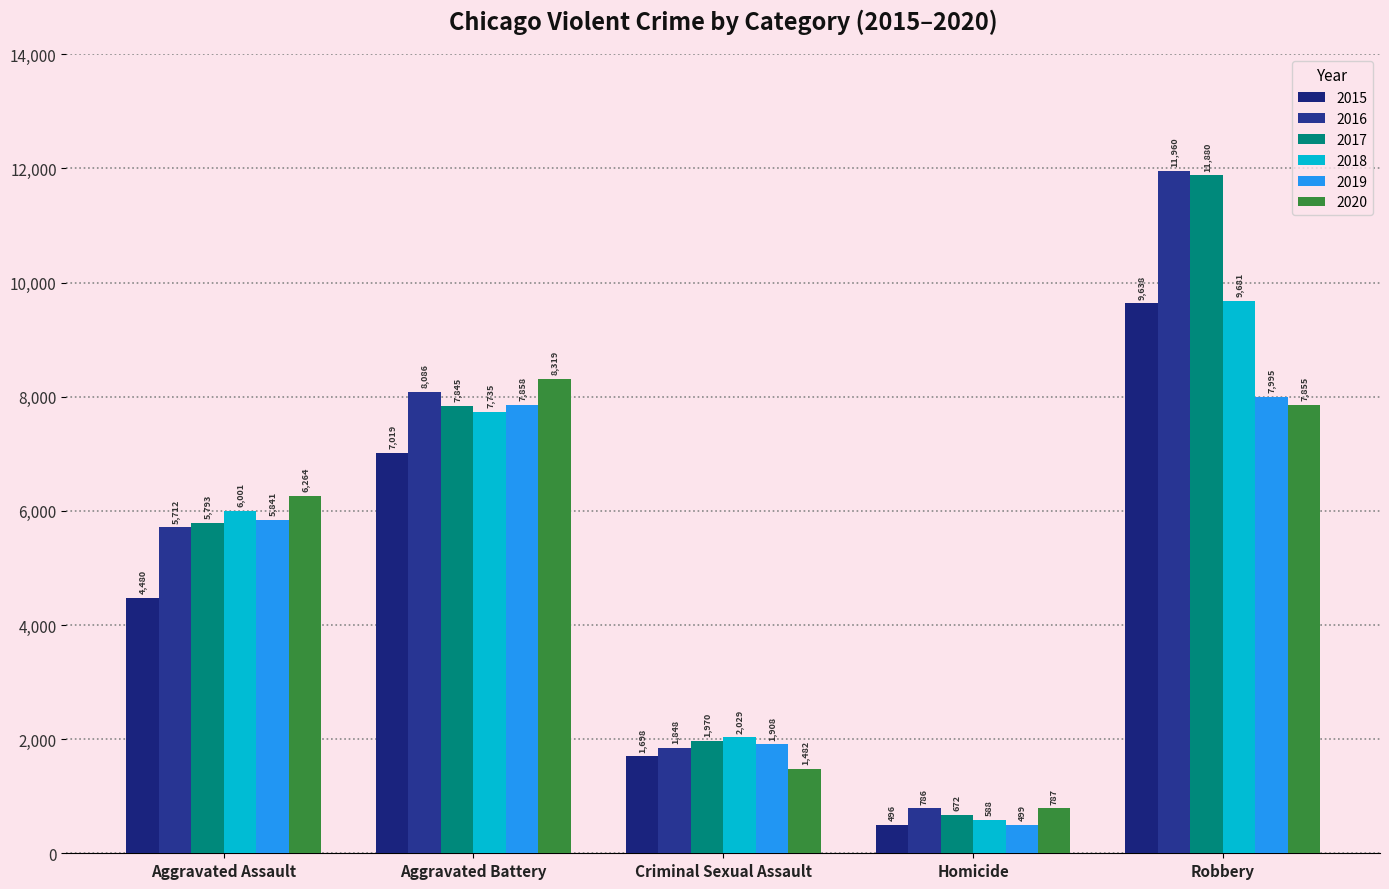

What is the difference between the maximum and second lowest values in the 2015 series?

7940